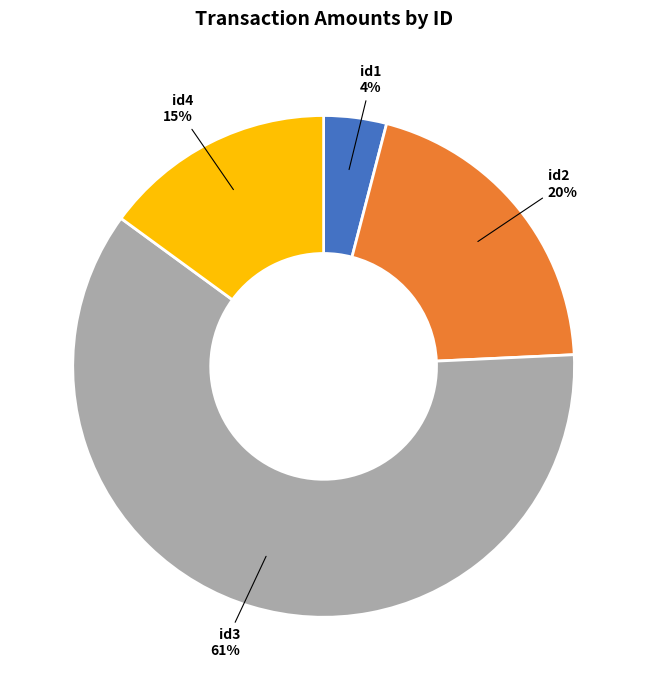

How many segments does this pie chart have?

4